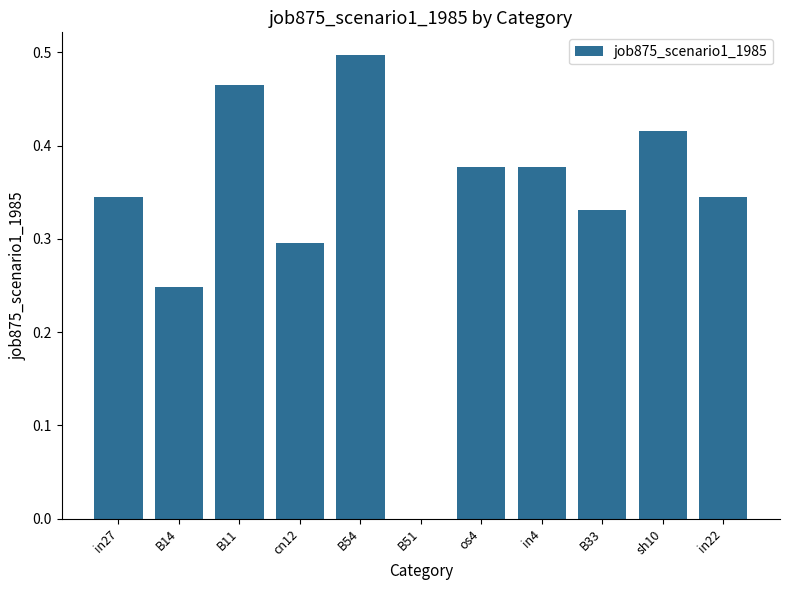

The value at B14 is 0.1. True or false?

False